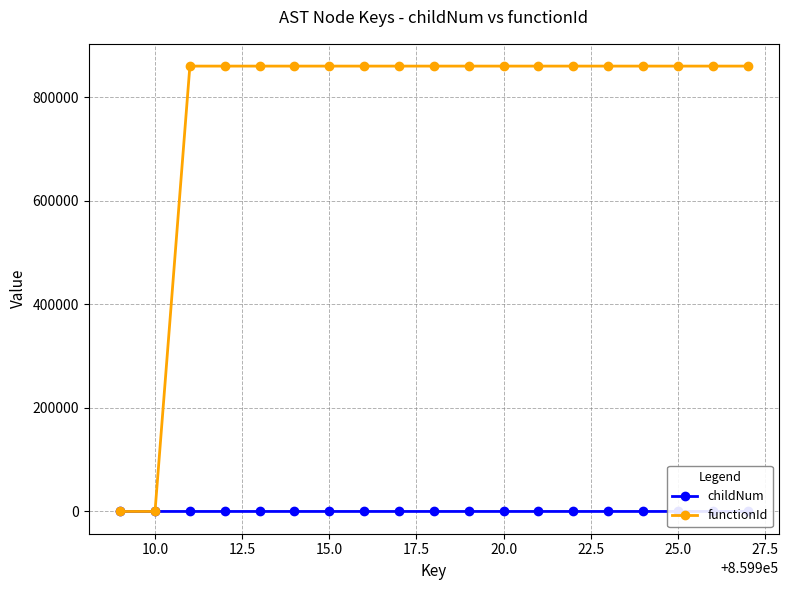

How many data points in functionId are less than 859910?

2